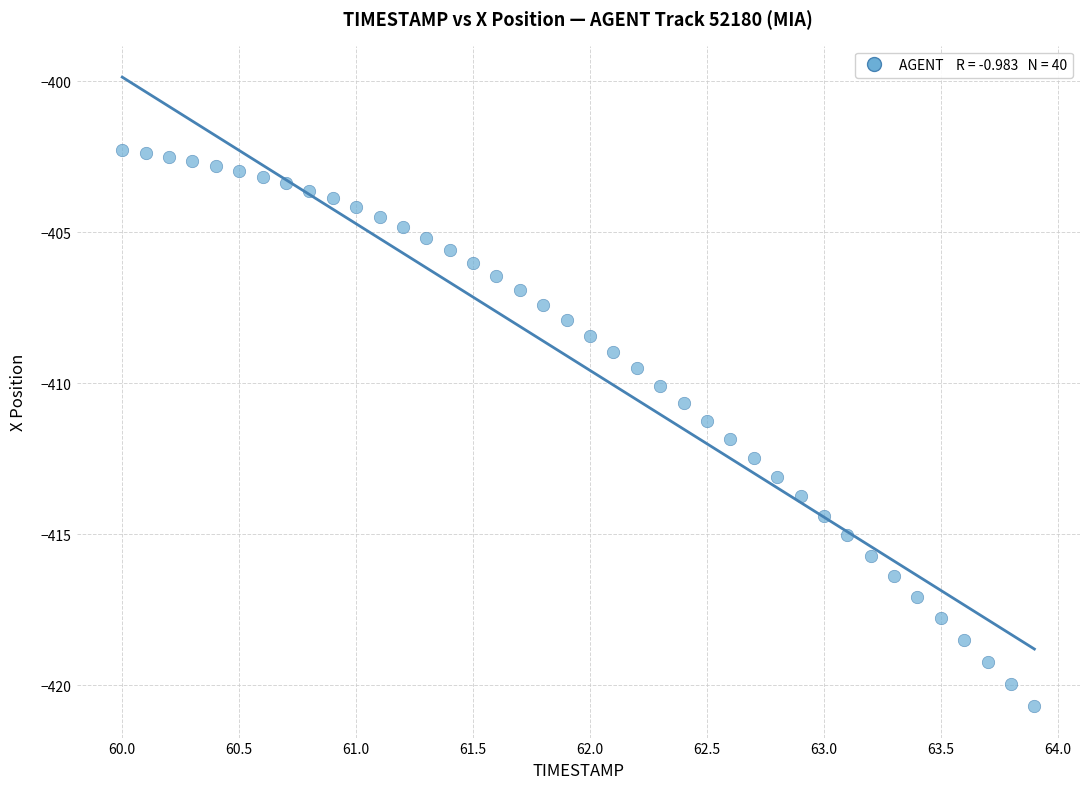

What is the range of Y values (max minus min)?

18.4